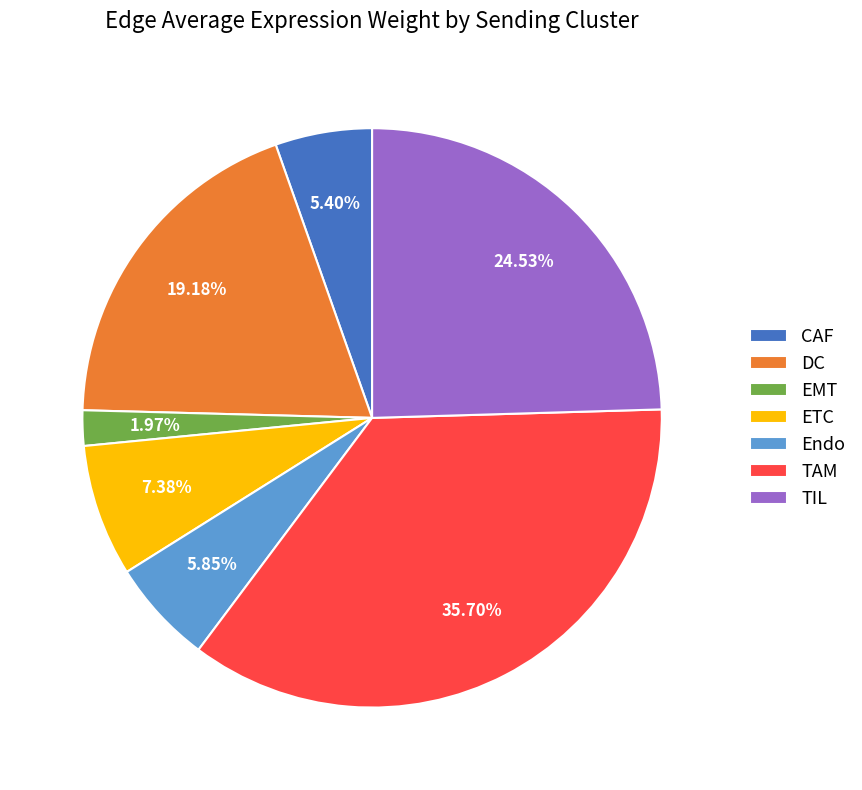

To the nearest percent, what is the average slice percentage?

14%